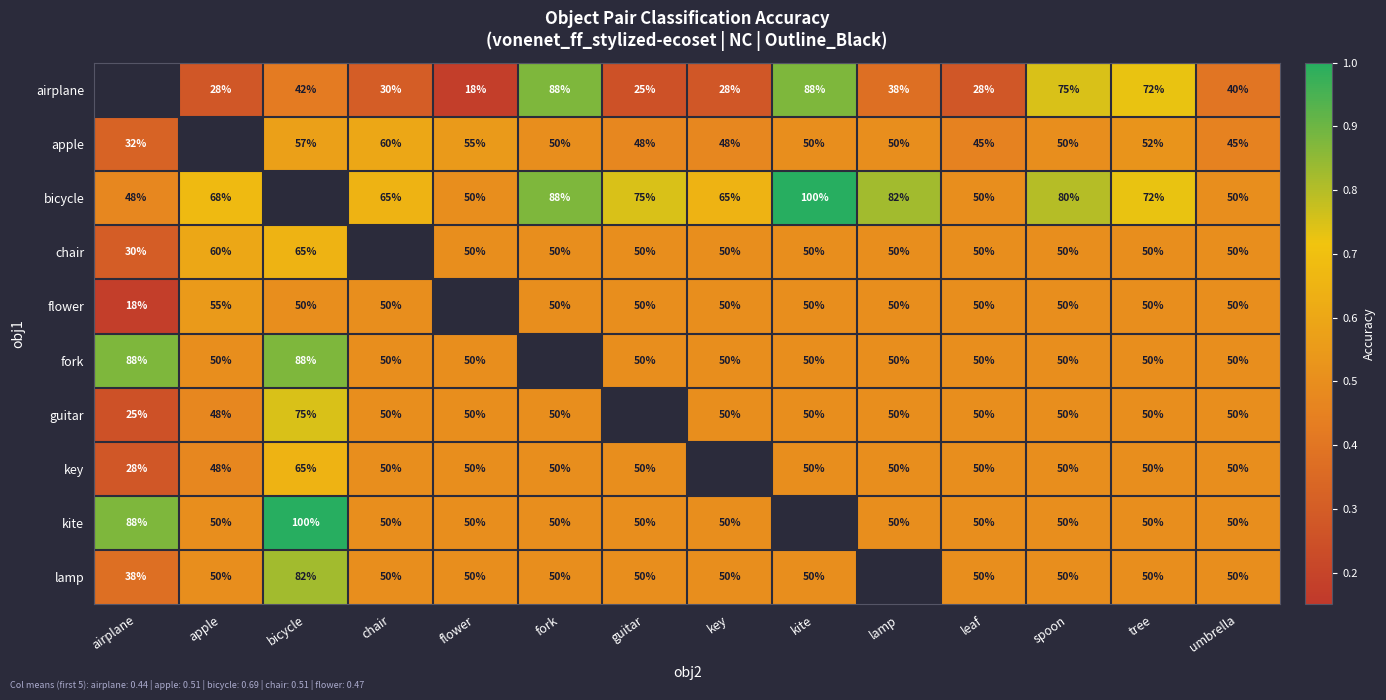

The value of guitar at umbrella is 0.1. True or false?

False